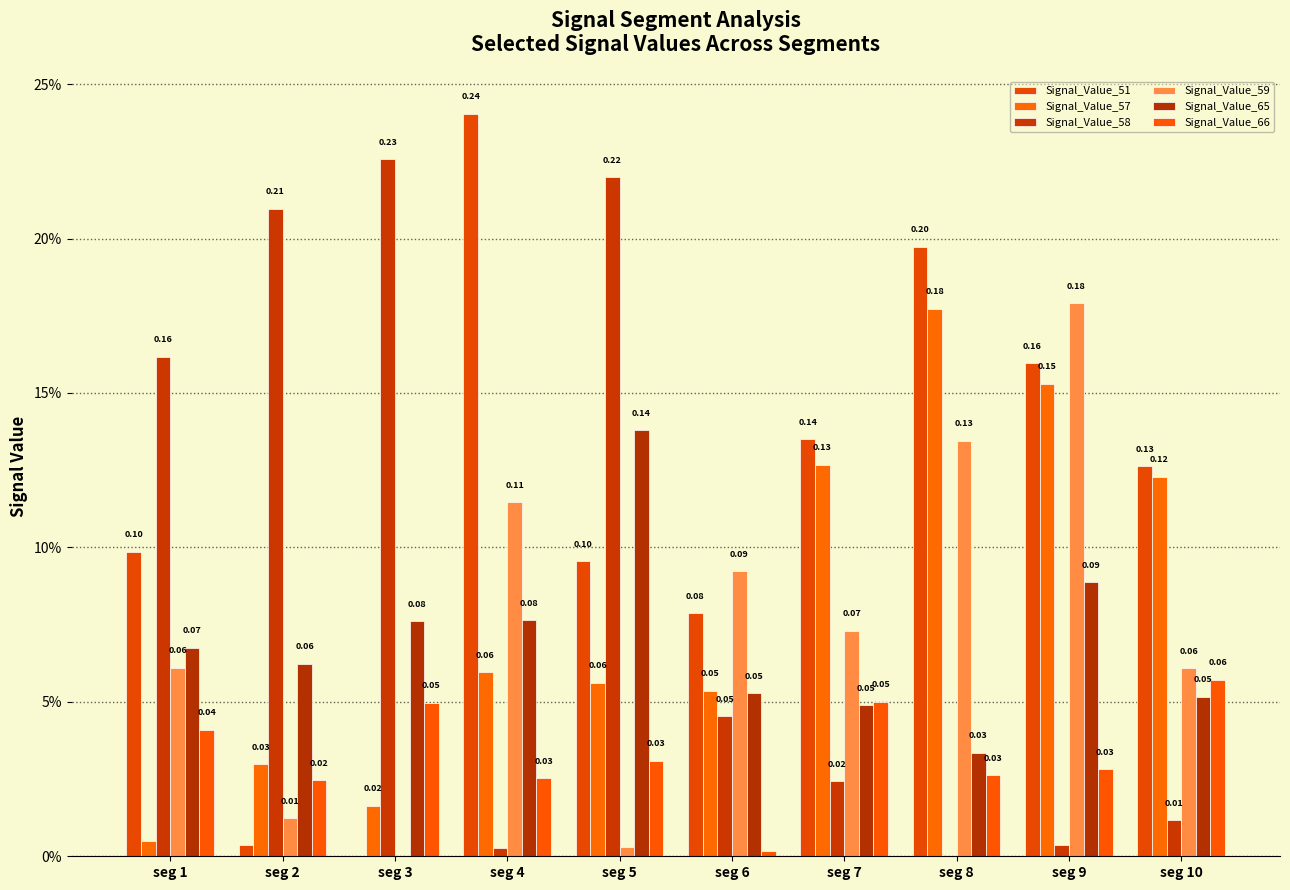

Are the bars grouped side by side (vs. stacked)?

Yes